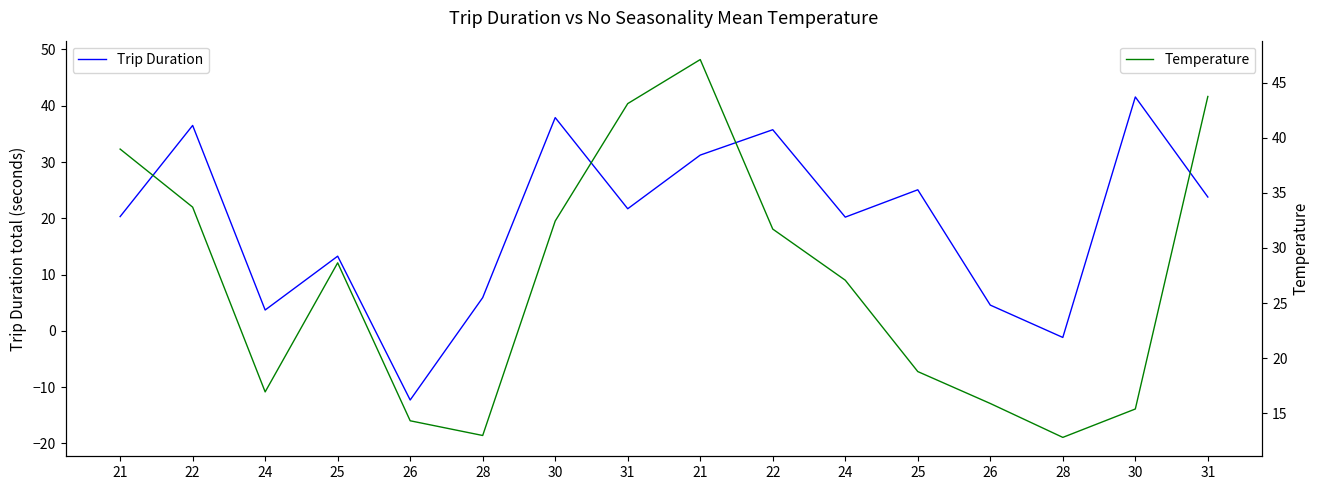

Between which two adjacent categories do Temperature and Trip Duration first intersect?

21 and 22